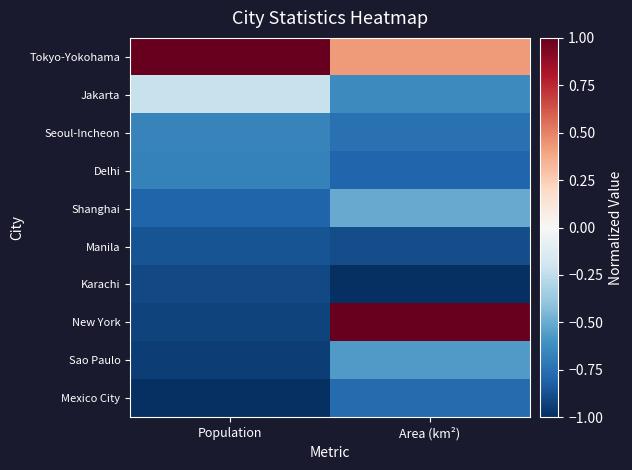

Which series has the largest total across all categories?

Tokyo-Yokohama